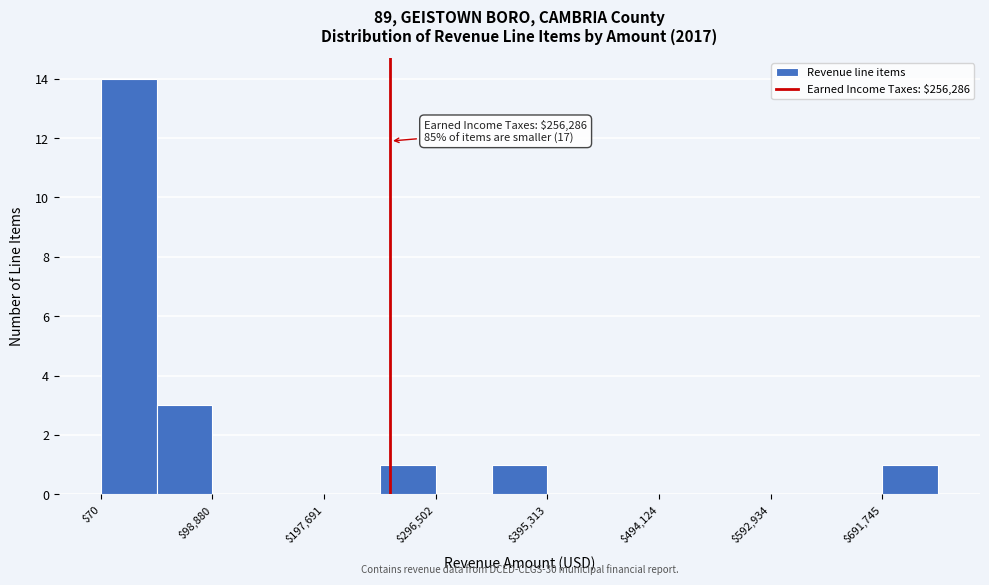

Which range on the x-axis has the tallest bar?

0 to 50000